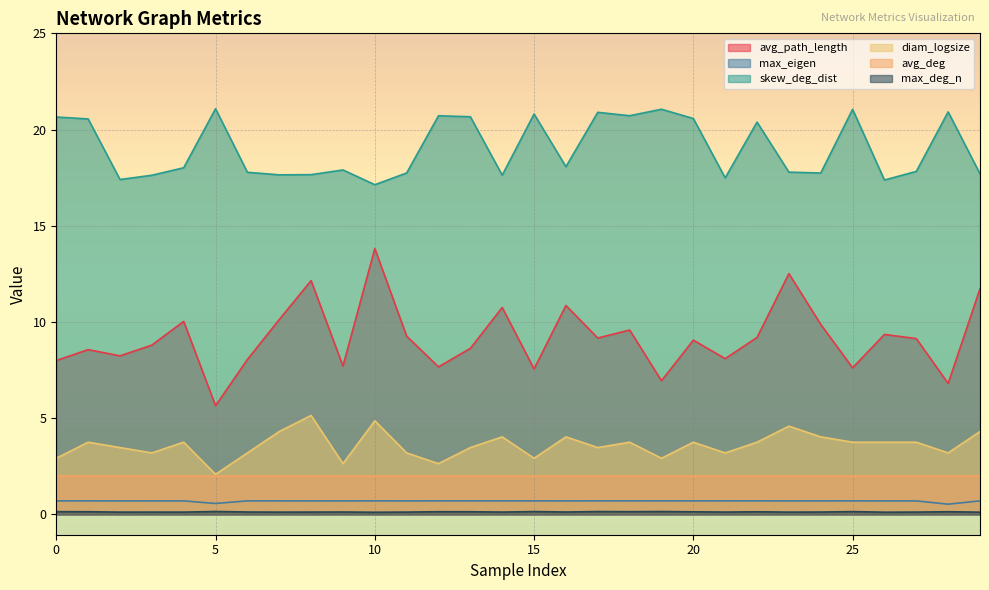

How many interior local peaks does the max_deg_n series have?

10